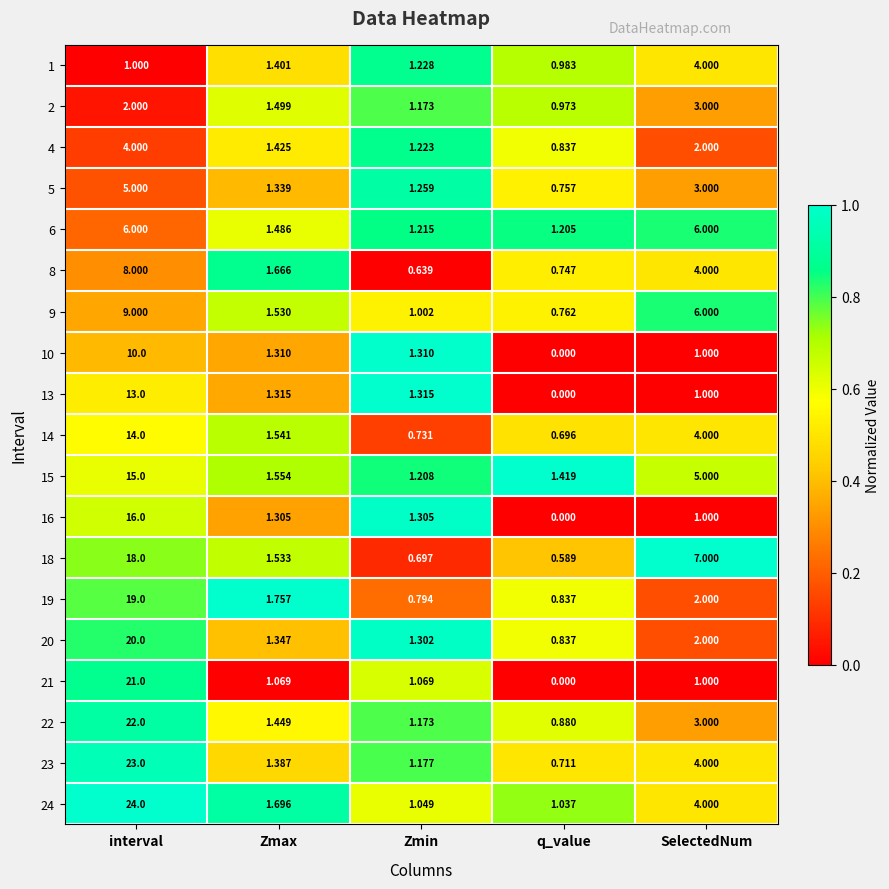

List the labels in order of 2 value, largest first.

SelectedNum, interval, Zmax, Zmin, q_value